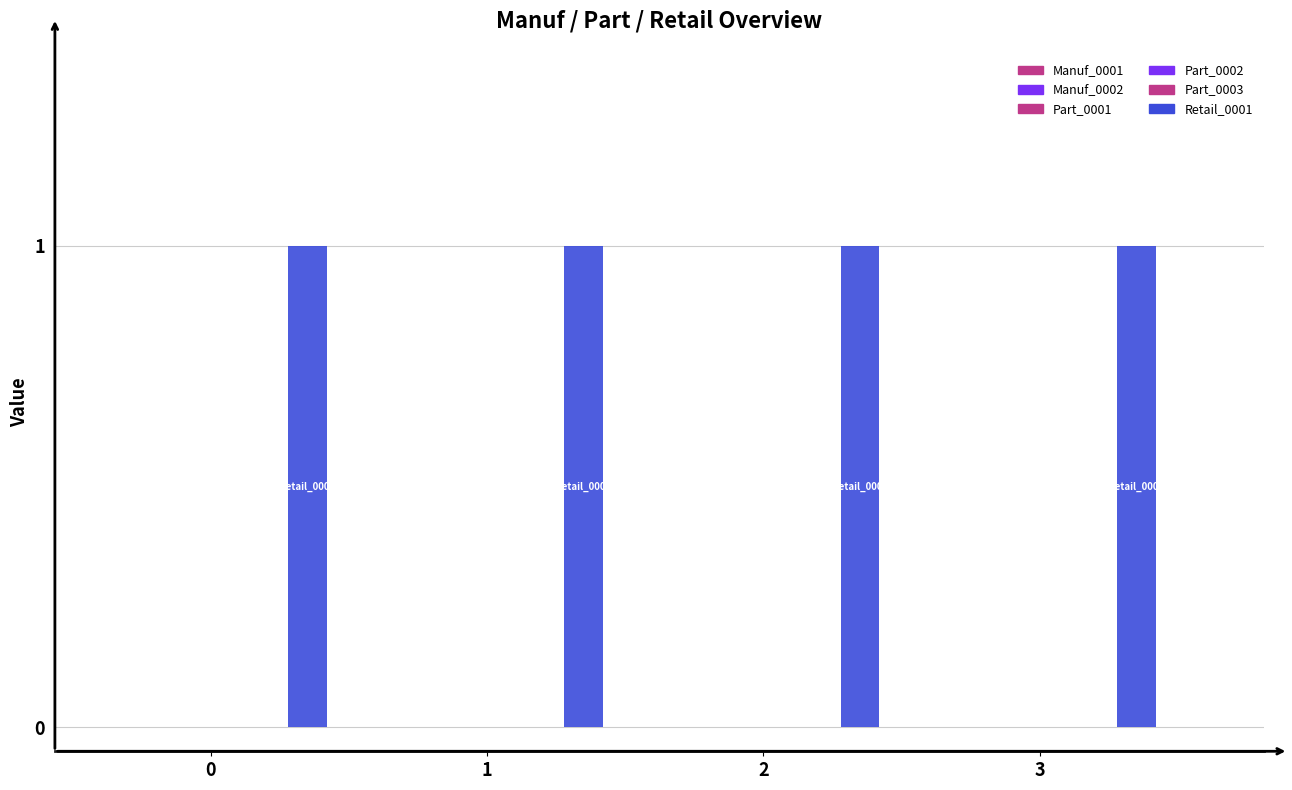

Reading left to right, extract all data points from this chart.

Manuf_0001: 0	0	0	0
Manuf_0002: 0	0	0	0
Part_0001: 0	0	0	0
Part_0002: 0	0	0	0
Part_0003: 0	0	0	0
Retail_0001: 1	1	1	1